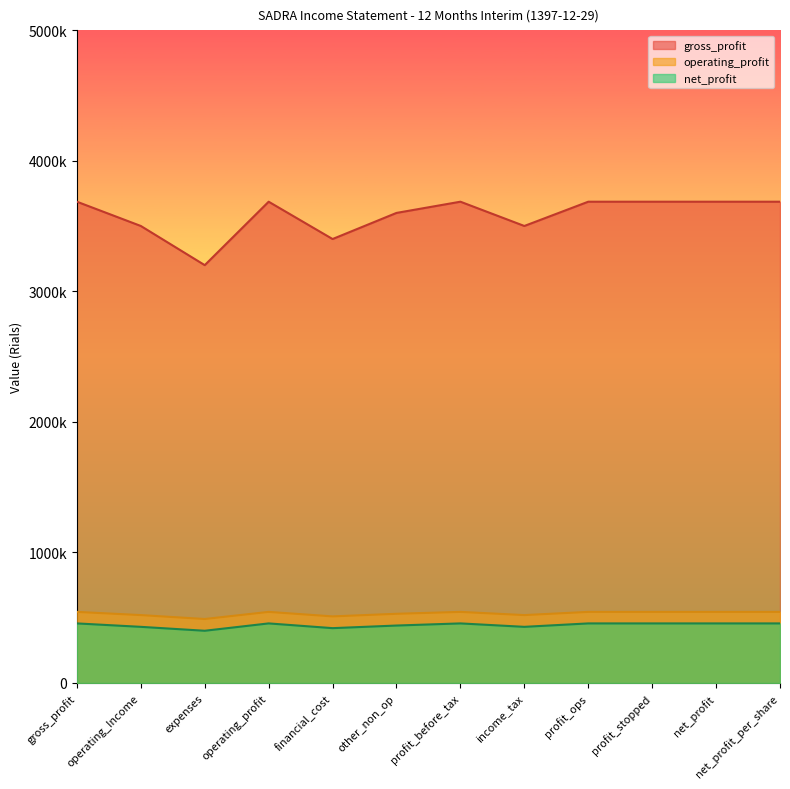

The value of gross_profit at expenses_of_operating_income is 6524945. True or false?

False